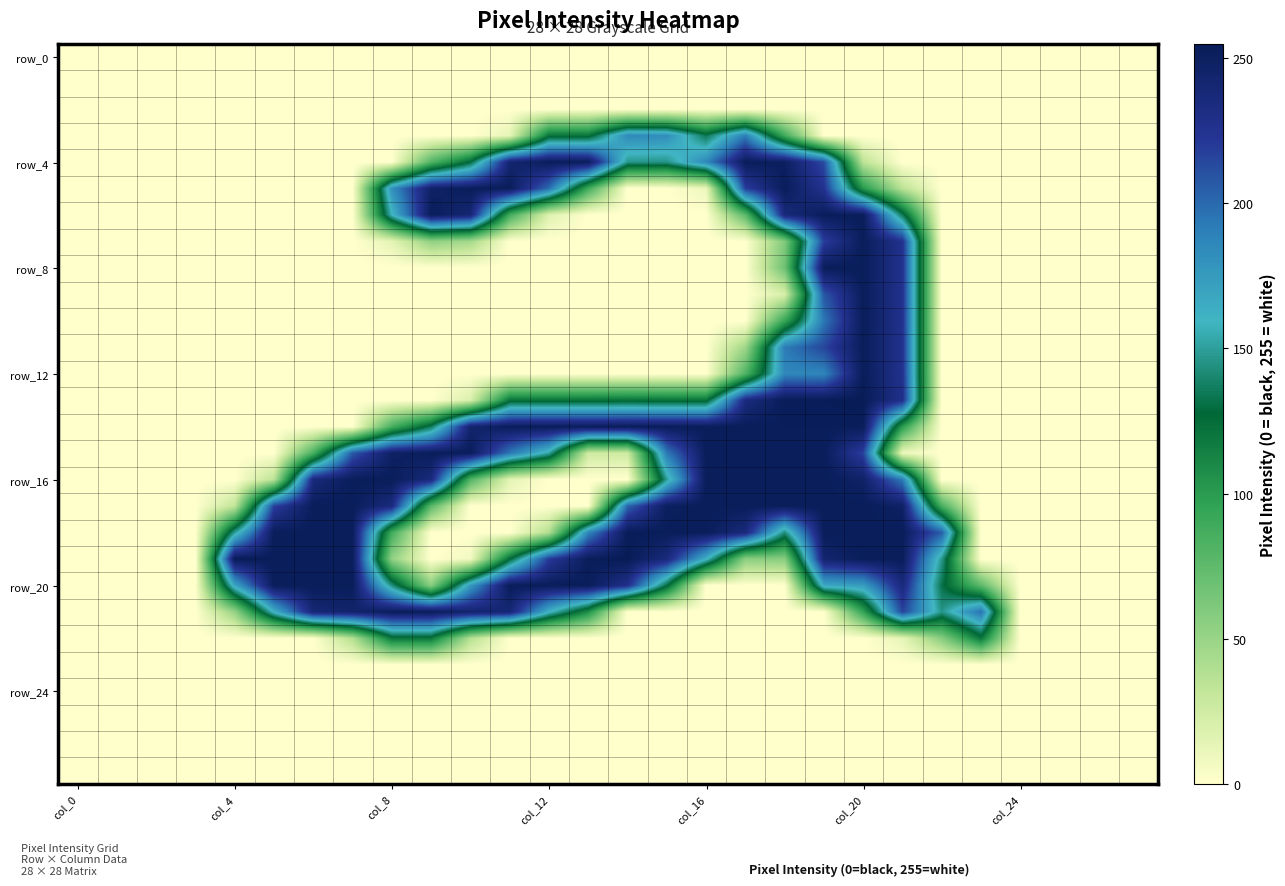

At which category is the sum across all series the highest?

col_20